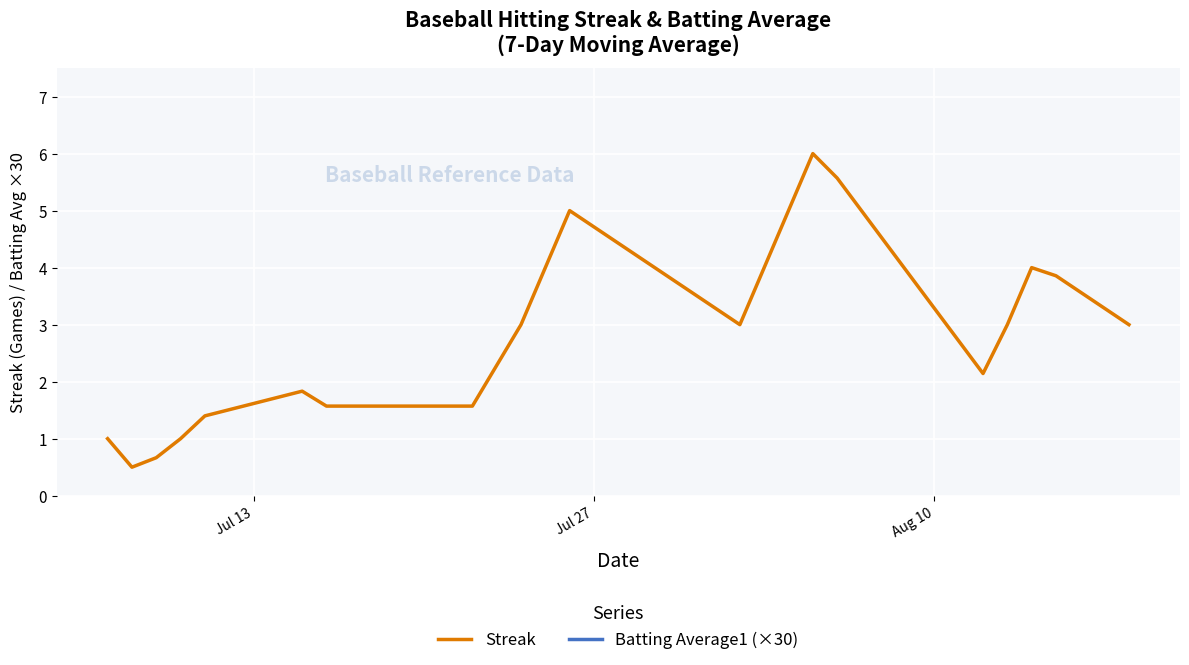

Reading left to right, transcribe all the data shown in this chart.

Streak: 1.0	0.5	0.7	1.0	1.4	1.8	1.6	1.6	1.6	1.6	1.6	1.6	1.6	2.3	3.0	4.0	5.0	4.7	4.4	4.1	3.9	3.6	3.3	3.0	4.0	5.0	6.0	5.6	5.0	4.4	3.9	3.3	2.7	2.1	3.0	4.0	3.9	3.6	3.3	3.0
Batting Average1 (×30): 10.6	10.4	10.5	10.5	10.4	10.5	10.5	10.5	10.5	10.5	10.5	10.5	10.5	10.5	10.5	10.4	10.4	10.4	10.5	10.4	10.4	10.4	10.4	10.3	10.3	10.2	10.3	10.2	10.3	10.3	10.3	10.3	10.4	10.3	10.4	10.4	10.4	10.4	10.4	10.4